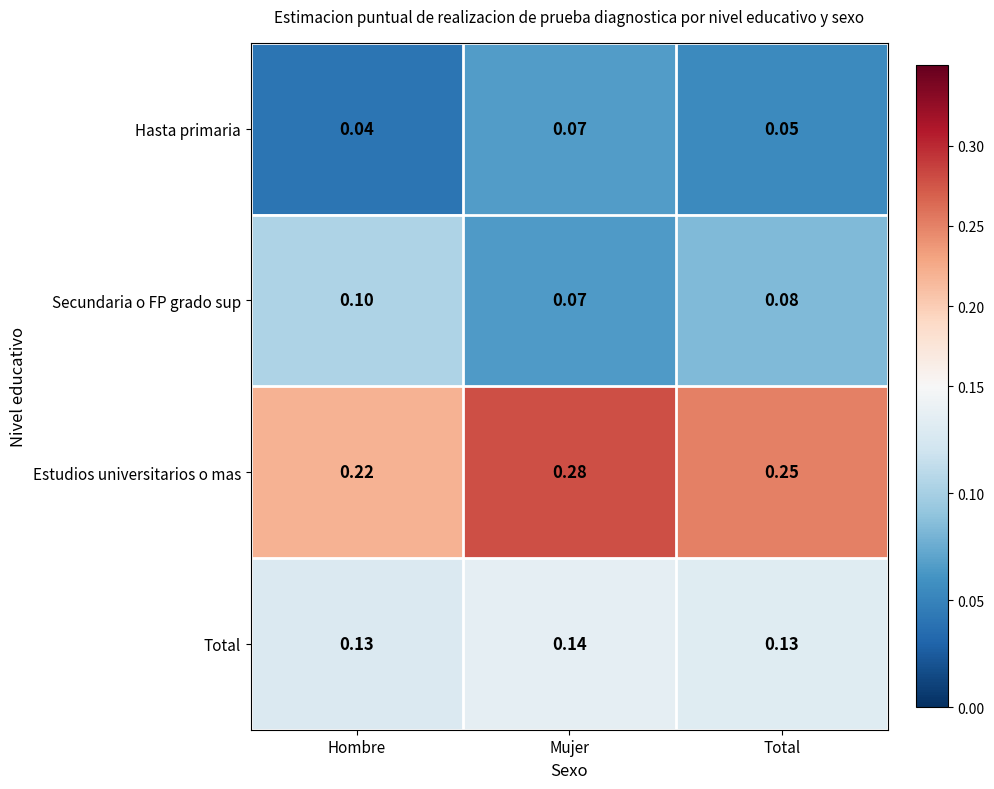

Which category has the highest value in the Total series?

Mujer